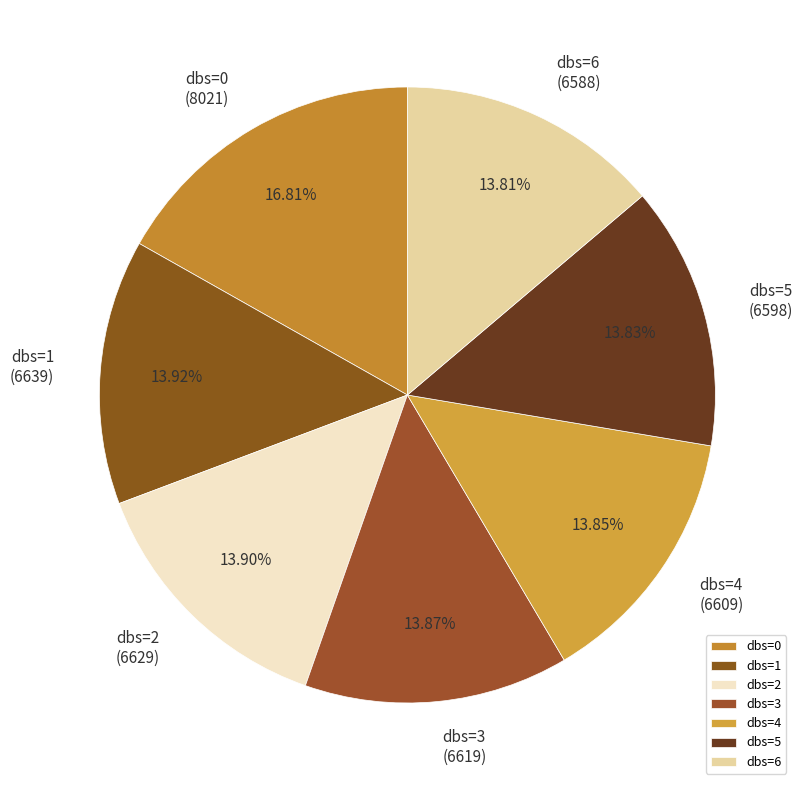

Is there a majority slice in this chart?

No